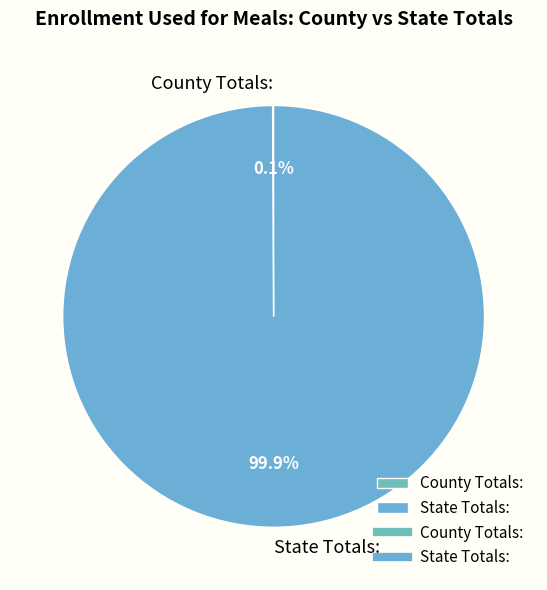

Which category has the biggest portion of the pie?

State Totals: